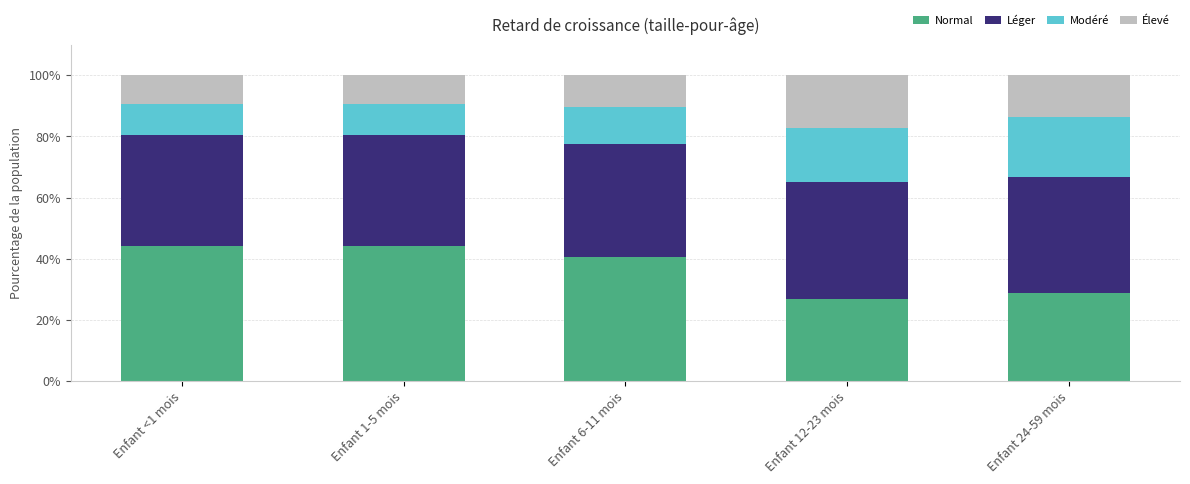

Which series has the largest total across all categories?

Léger